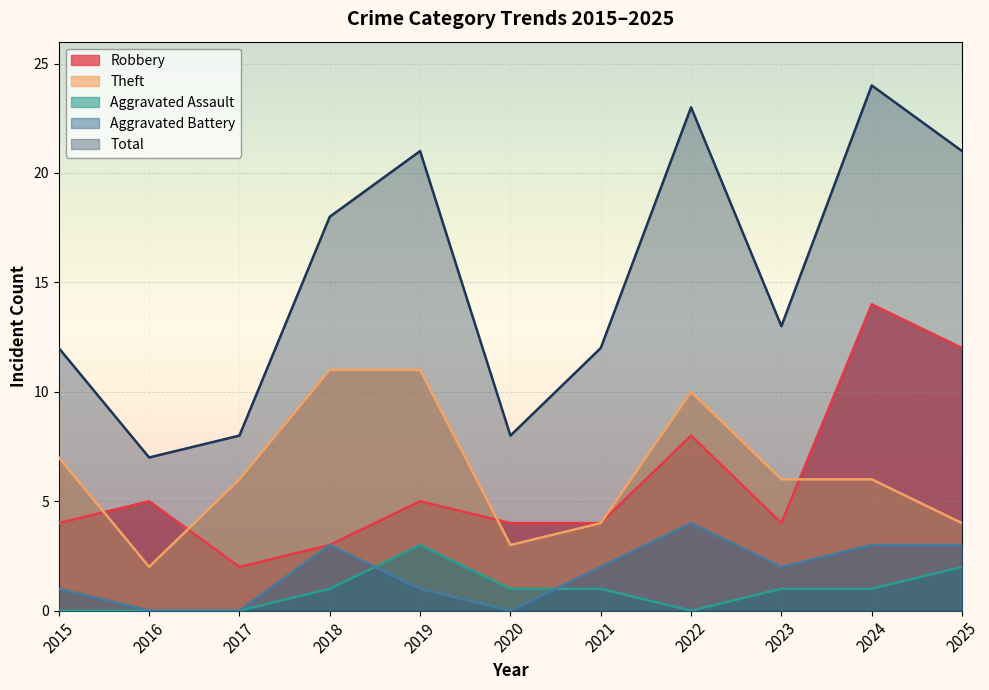

The Aggravated Battery series shows 4 at 2018. True or false?

False